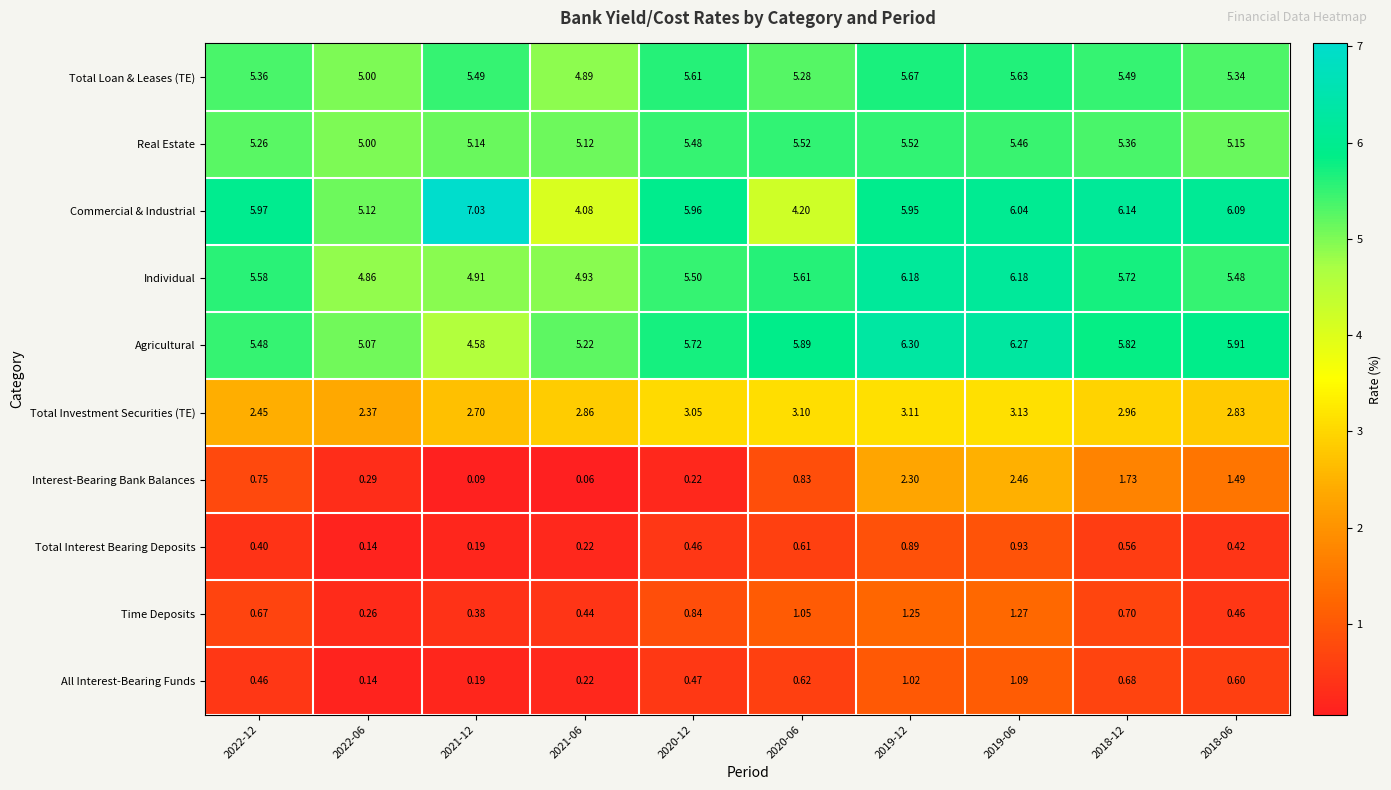

Which series changed the most between 2022-06 and 2021-06?

Commercial & Industrial